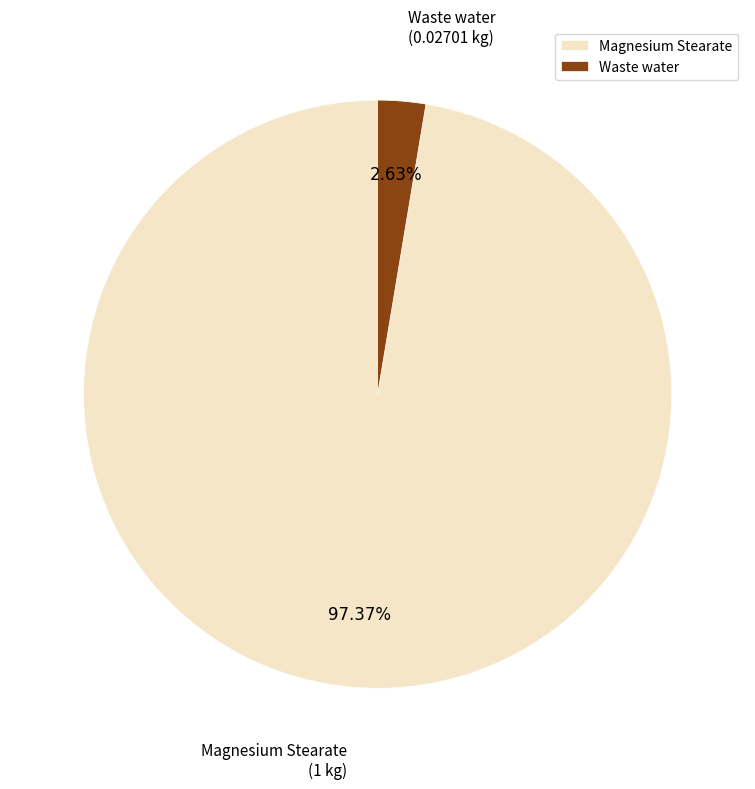

Rank the categories by value from highest to lowest.

Magnesium Stearate, Waste water